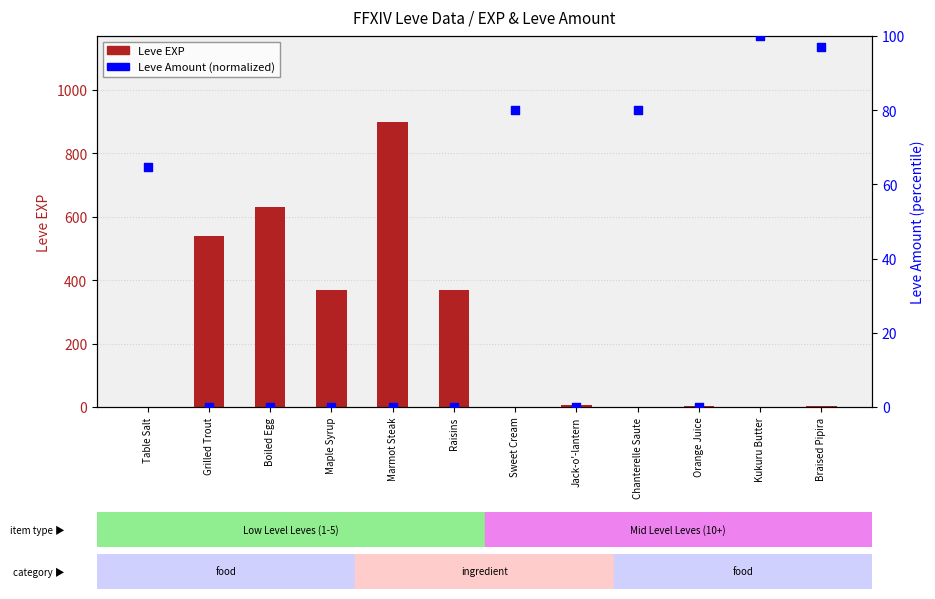

Is the value of Leve EXP at Jack-o'-lantern greater than the value of Leve Amount (normalized) at Sweet Cream?

No